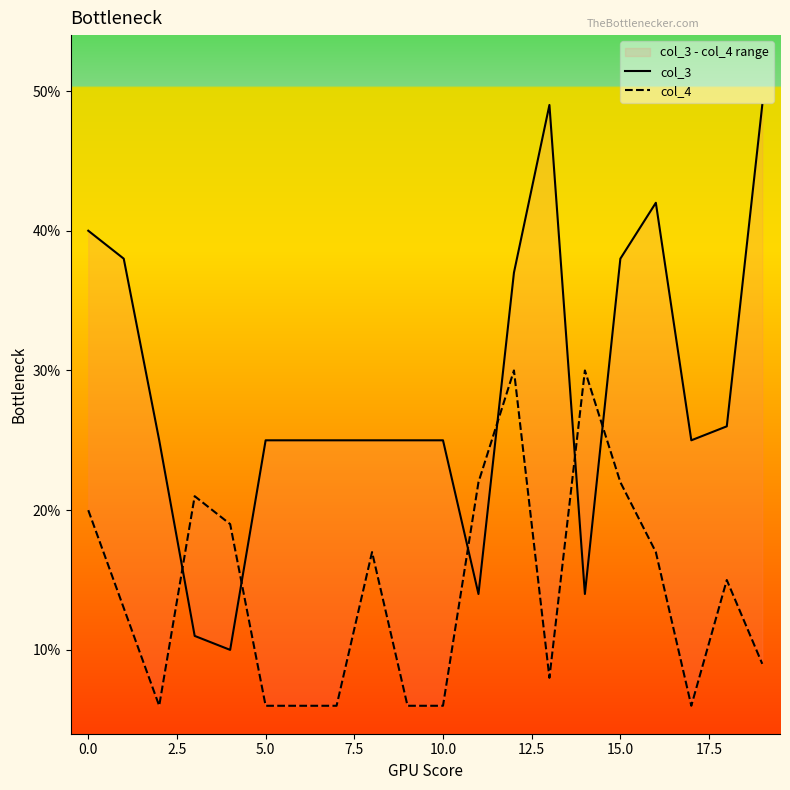

What position from the right is 12?

8